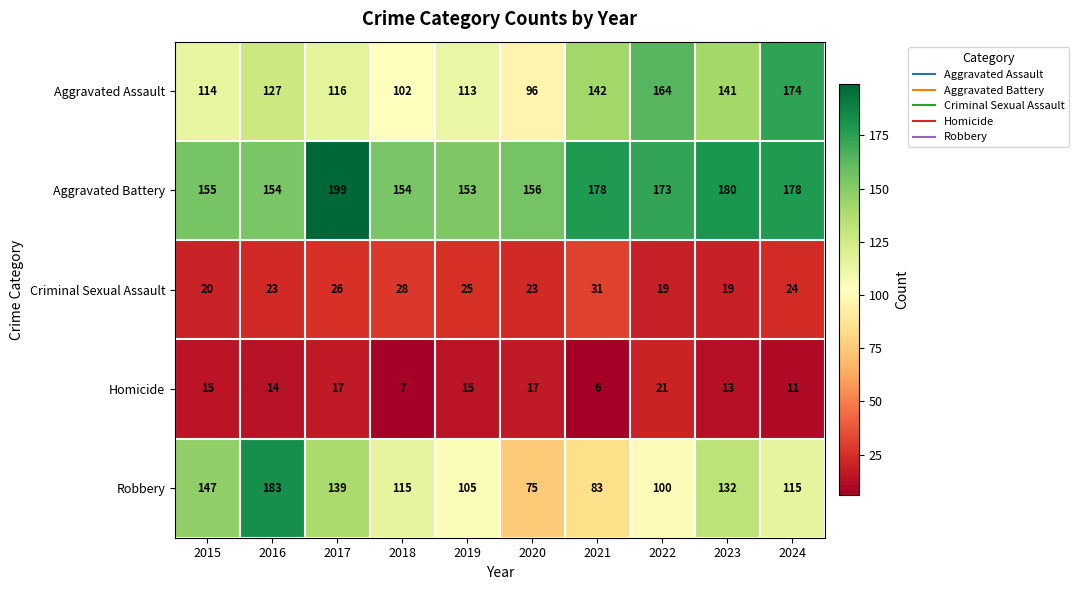

At which label does Criminal Sexual Assault first exceed 24?

2017